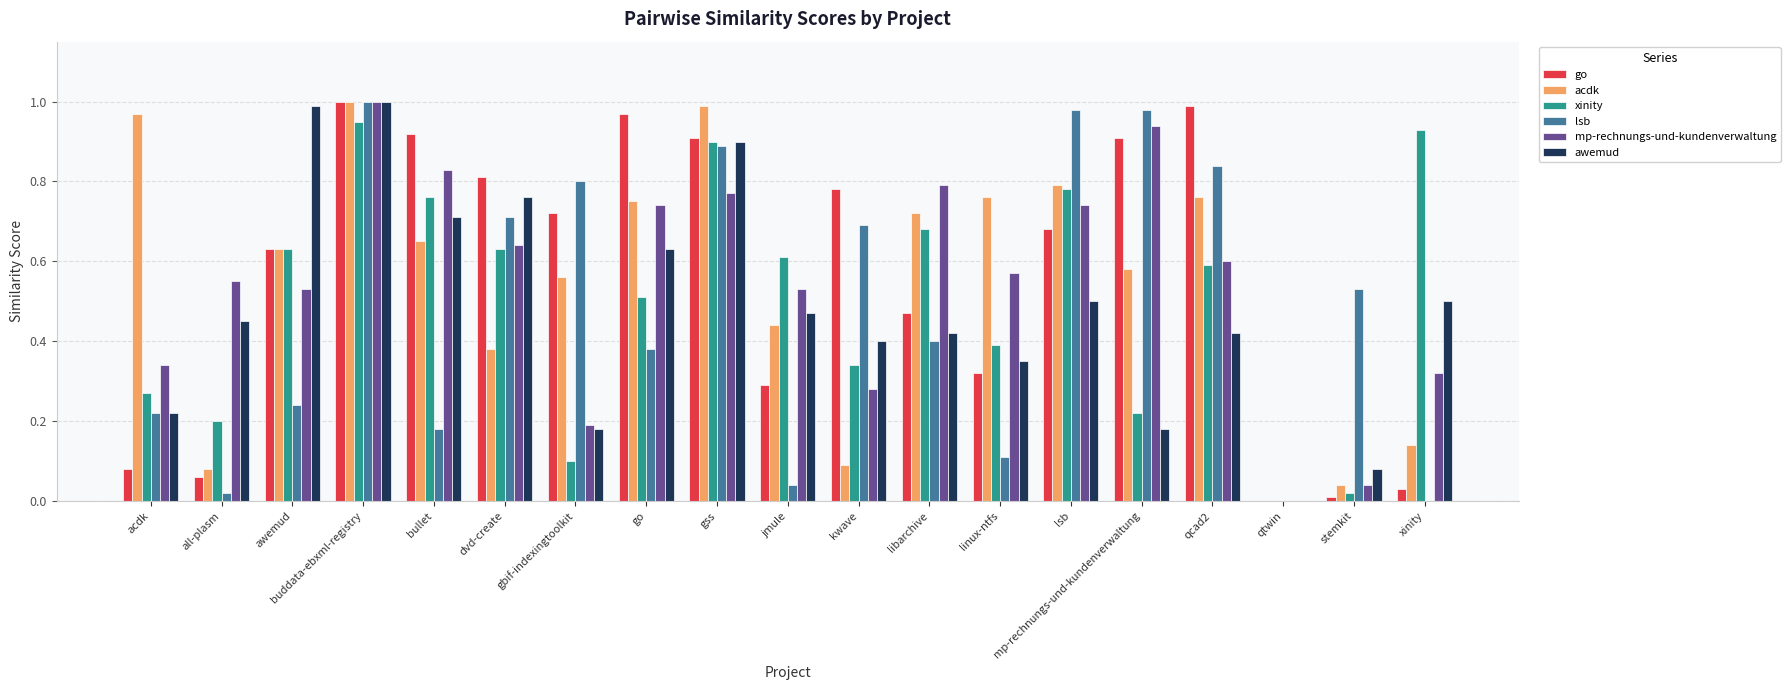

True or false: xinity has a value of 0.4 at mp-rechnungs-und-kundenverwaltung.

False